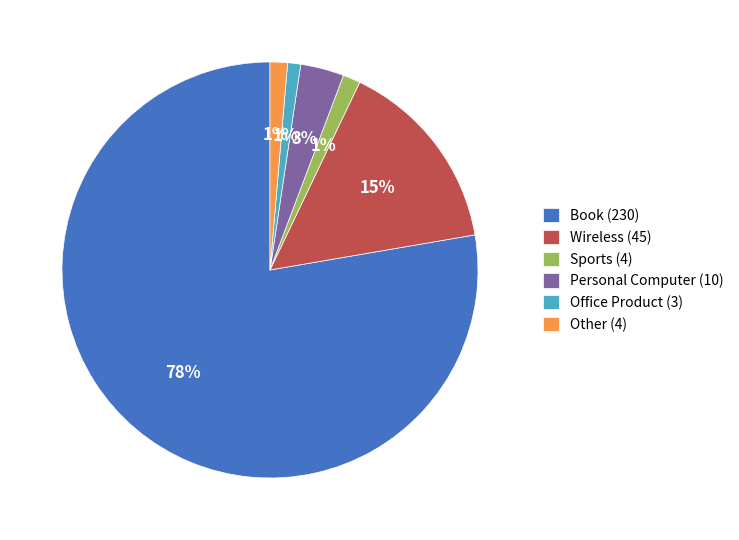

Which category has the biggest portion of the pie?

Book (230)